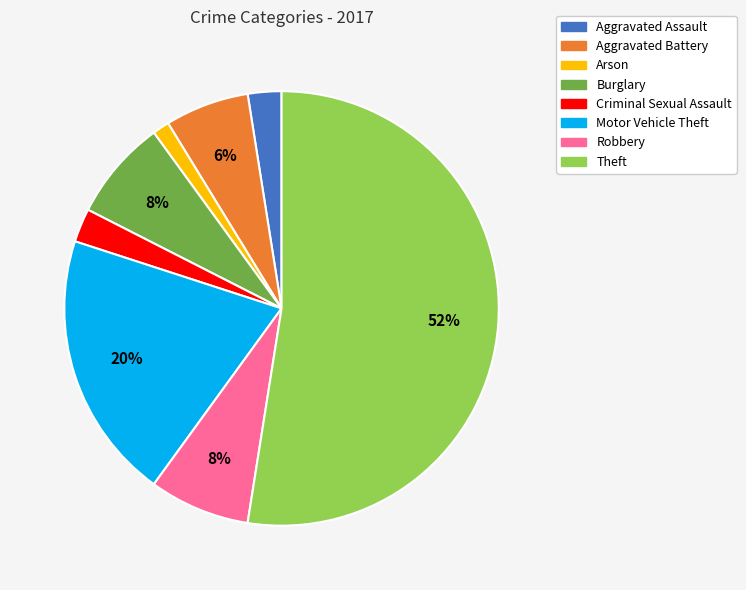

Which slice is the smallest?

Arson